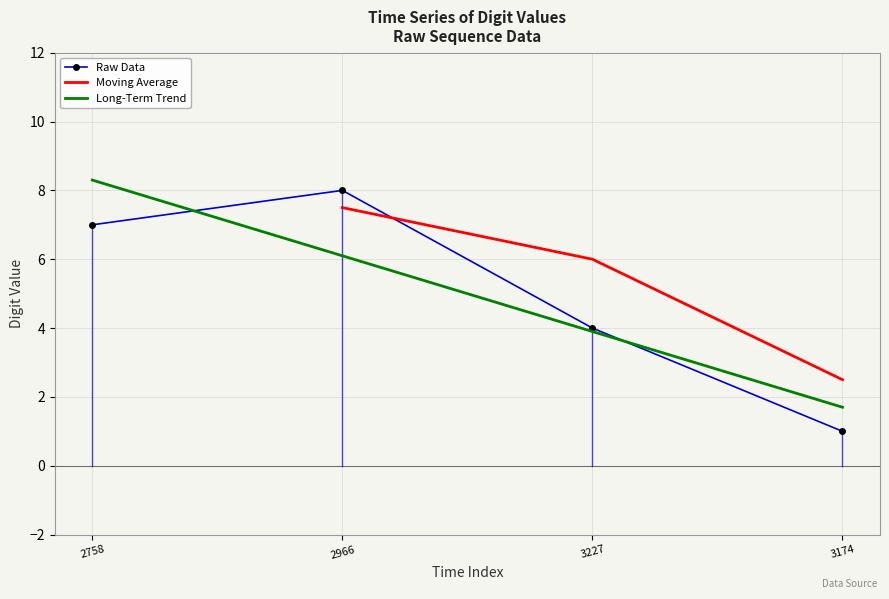

What is the highest value of the Raw Data series?

8.0